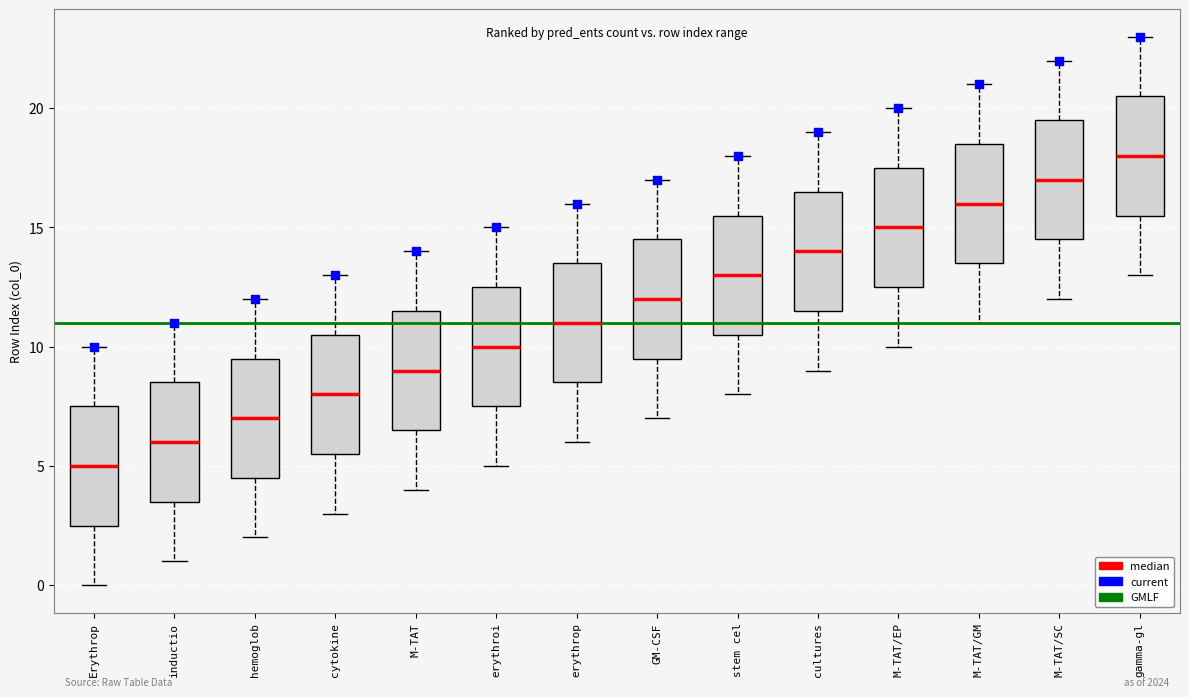

Which box has the lowest median line?

Erythrop